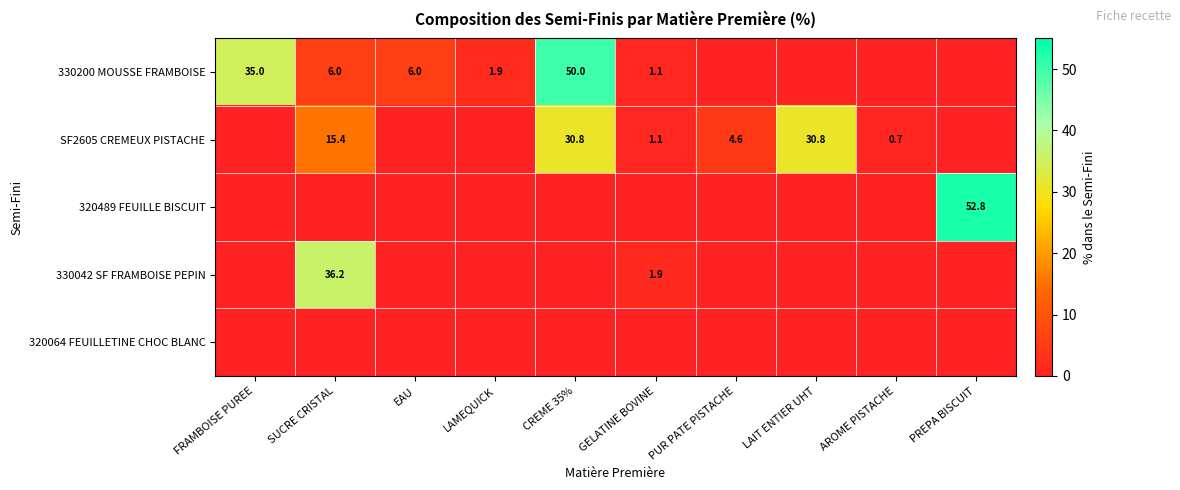

True or false: SF2605 CREMEUX PISTACHE has a value of 1.1 at PUR PATE PISTACHE.

False